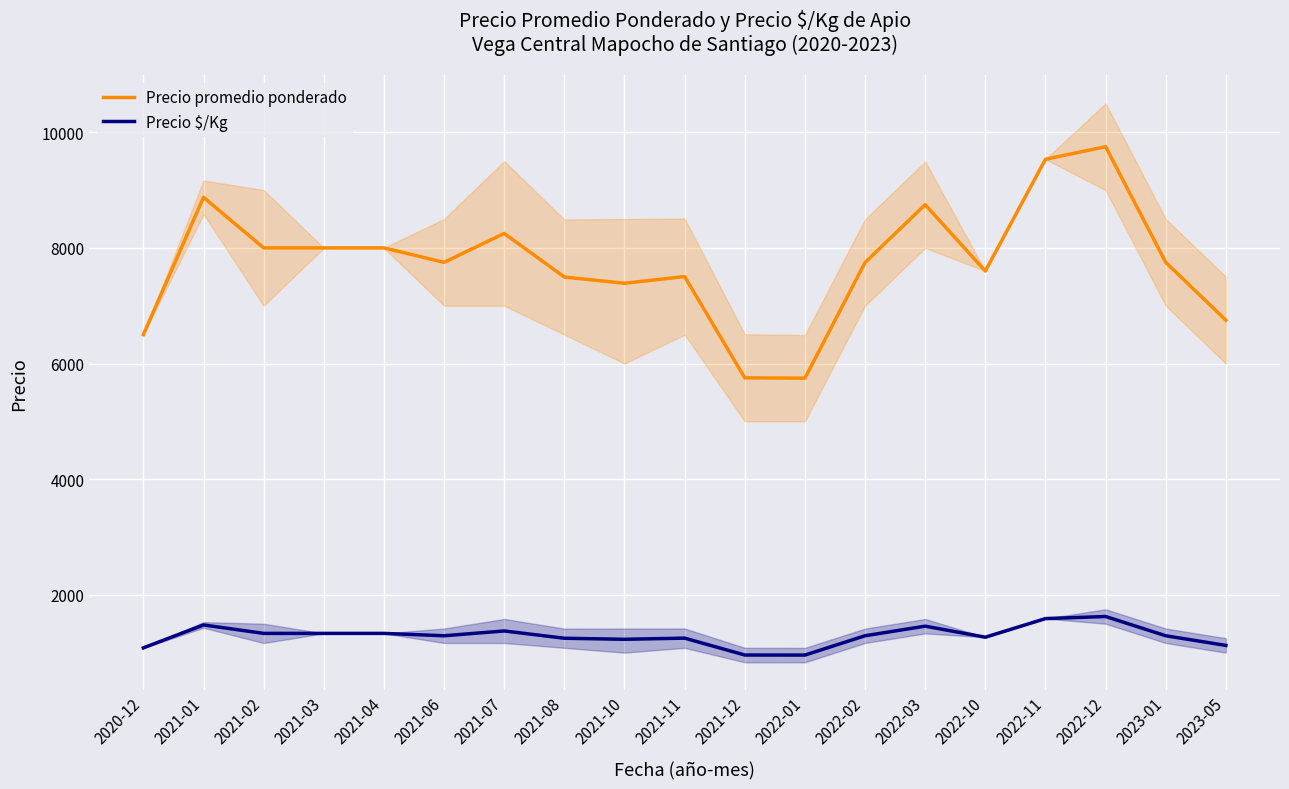

Reading left to right, what are all the values shown in this chart?

Precio promedio ponderado: 2020-12=6500	2021-01=8875	2021-02=8000	2021-03=8000	2021-04=8000	2021-06=7750	2021-07=8250	2021-08=7496	2021-10=7388	2021-11=7504	2021-12=5753	2022-01=5747	2022-02=7747	2022-03=8747	2022-10=7600	2022-11=9533	2022-12=9750	2023-01=7750	2023-05=6750
Precio $/Kg: 2020-12=1083	2021-01=1479	2021-02=1333	2021-03=1333	2021-04=1333	2021-06=1292	2021-07=1375	2021-08=1249	2021-10=1231	2021-11=1251	2021-12=959	2022-01=958	2022-02=1292	2022-03=1458	2022-10=1267	2022-11=1589	2022-12=1625	2023-01=1292	2023-05=1125